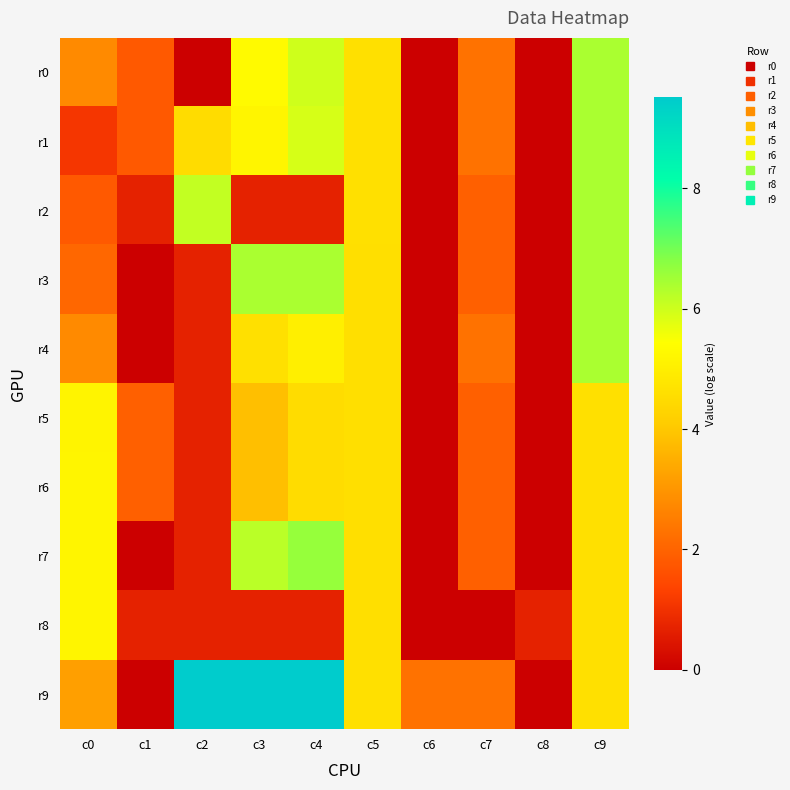

Between c9 and c4, which is larger?

c9